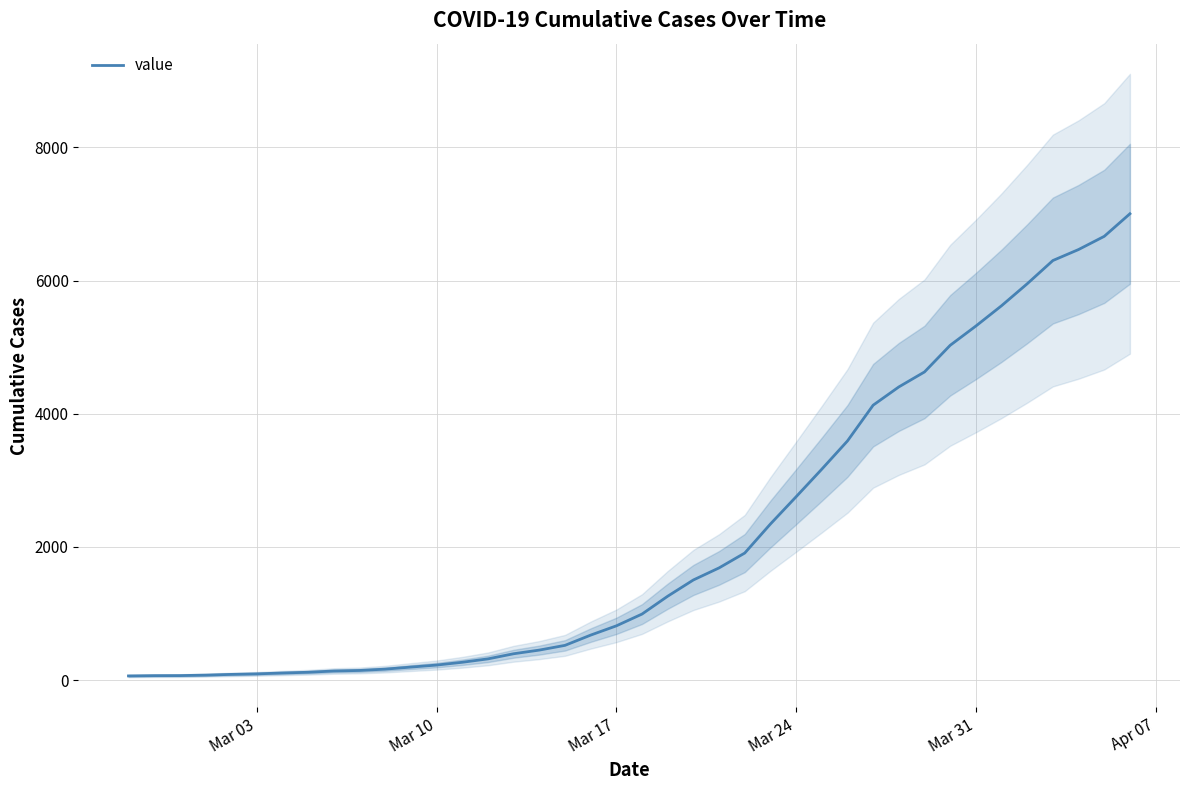

True or false: there are more than 0 points higher than both neighbors.

False